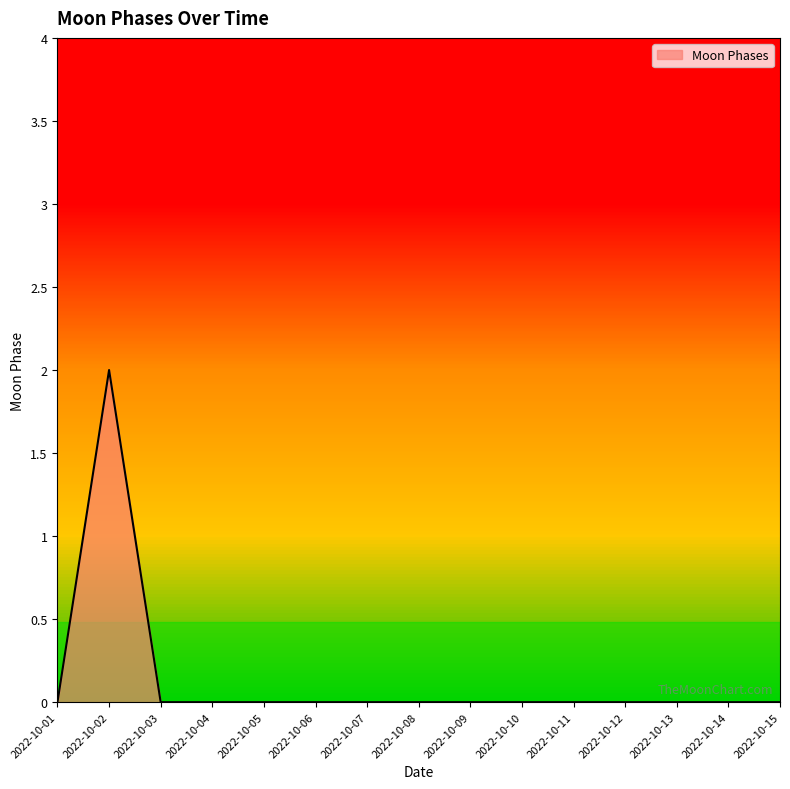

The chart shows a value of 1 at 2022-10-14. True or false?

False